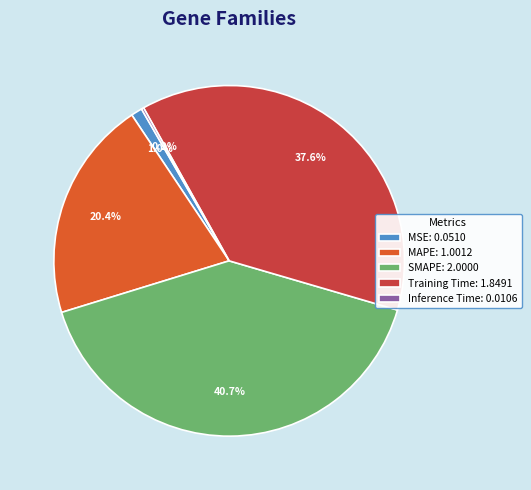

To the nearest percent, what percentage of the pie is SMAPE?

41%